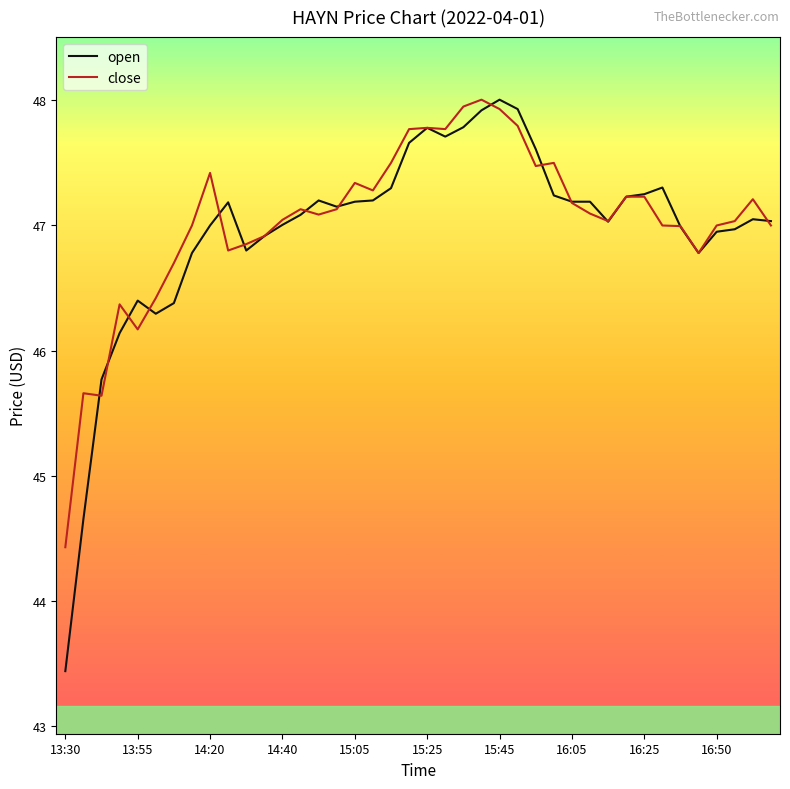

Which series has the widest spread of values?

open